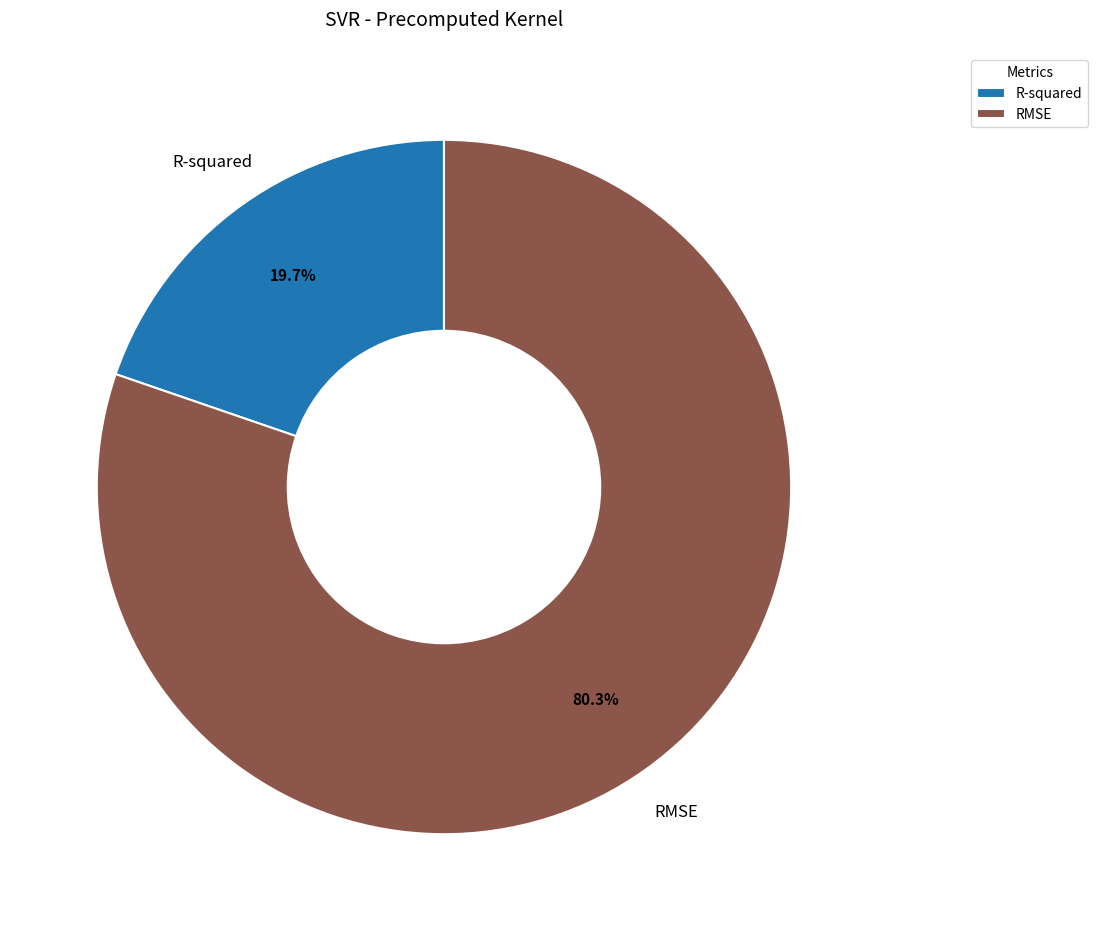

To the nearest percent, what percentage of the pie is R-squared?

20%